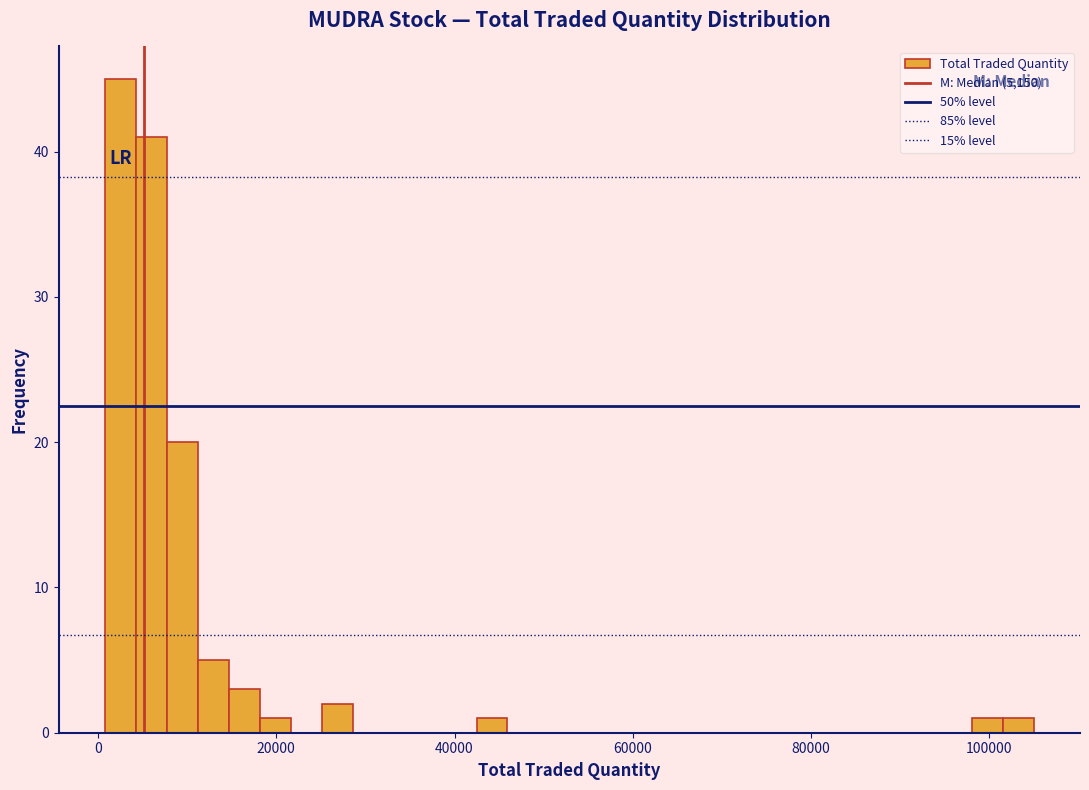

Around what value on the x-axis is the tallest bar? Give the approximate position of its centre, as read against the axis.

2000